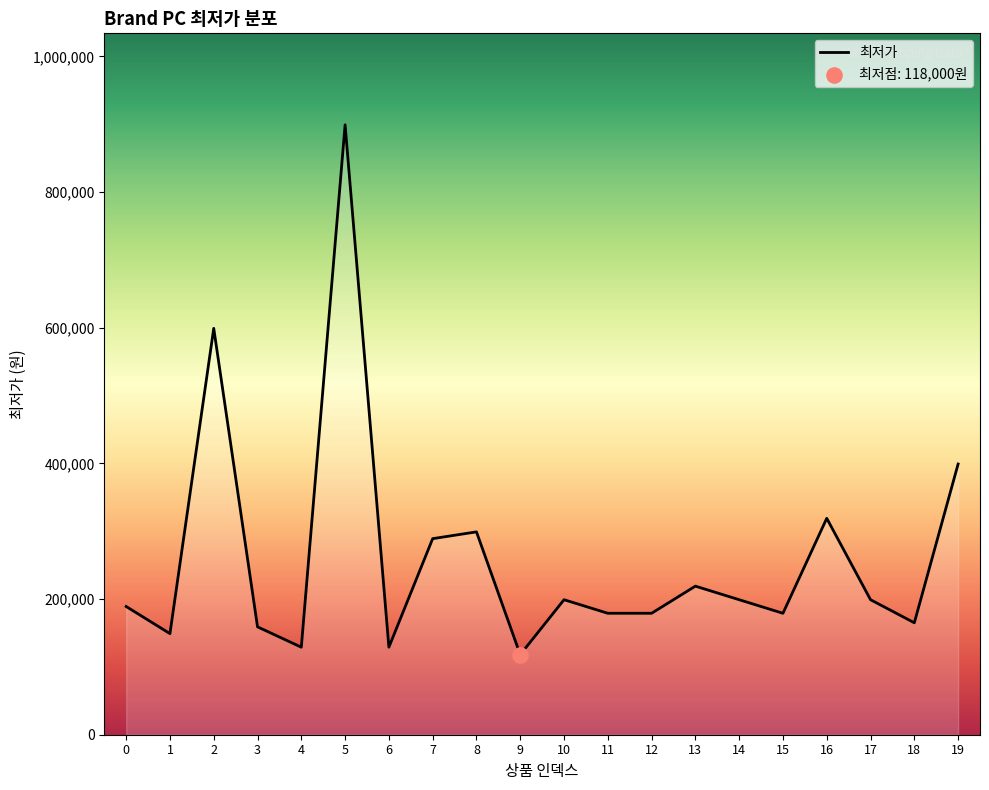

Which has a higher value, 2 or 18?

2